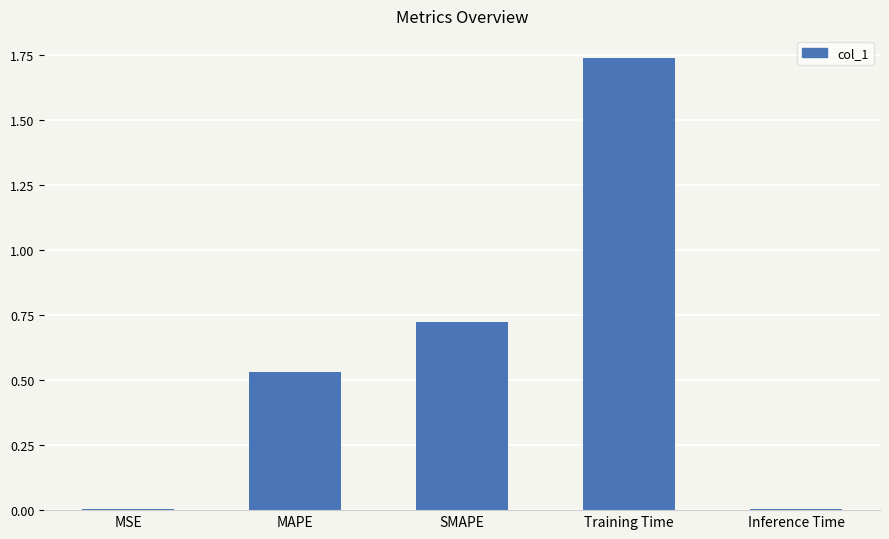

What is the change in value from SMAPE to Training Time?

+1.0